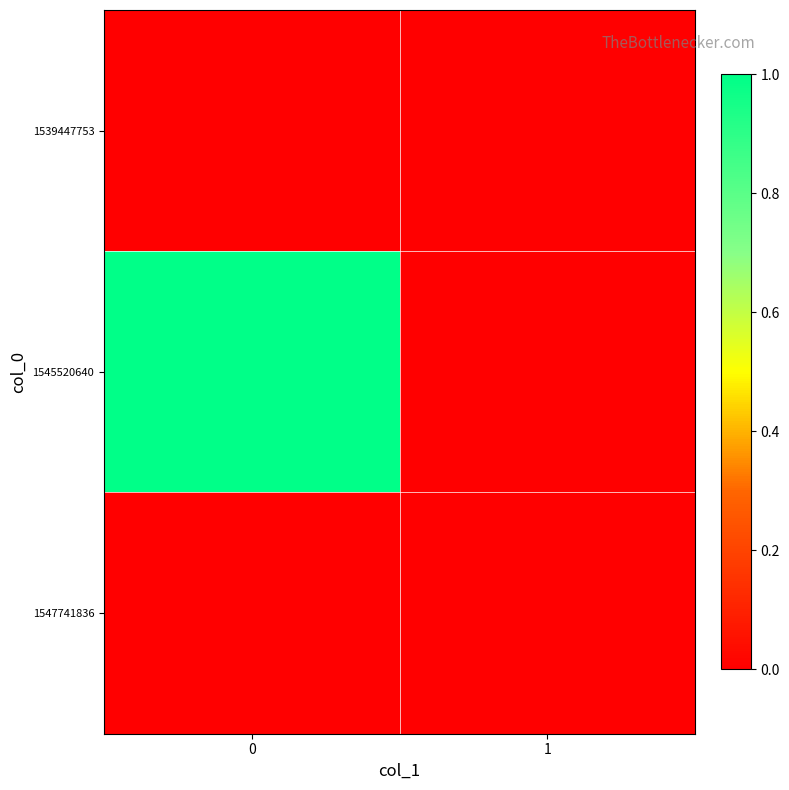

At 1, list the series in order from smallest to largest.

1539447753, 1545520640, 1547741836